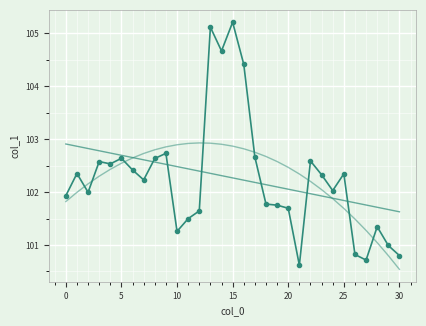

How many distinct data groups are displayed?

3